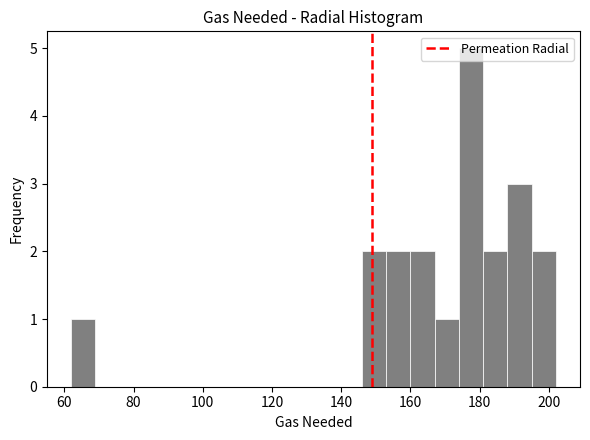

Around what value on the x-axis is the tallest bar? Give the approximate position of its centre, as read against the axis.

178